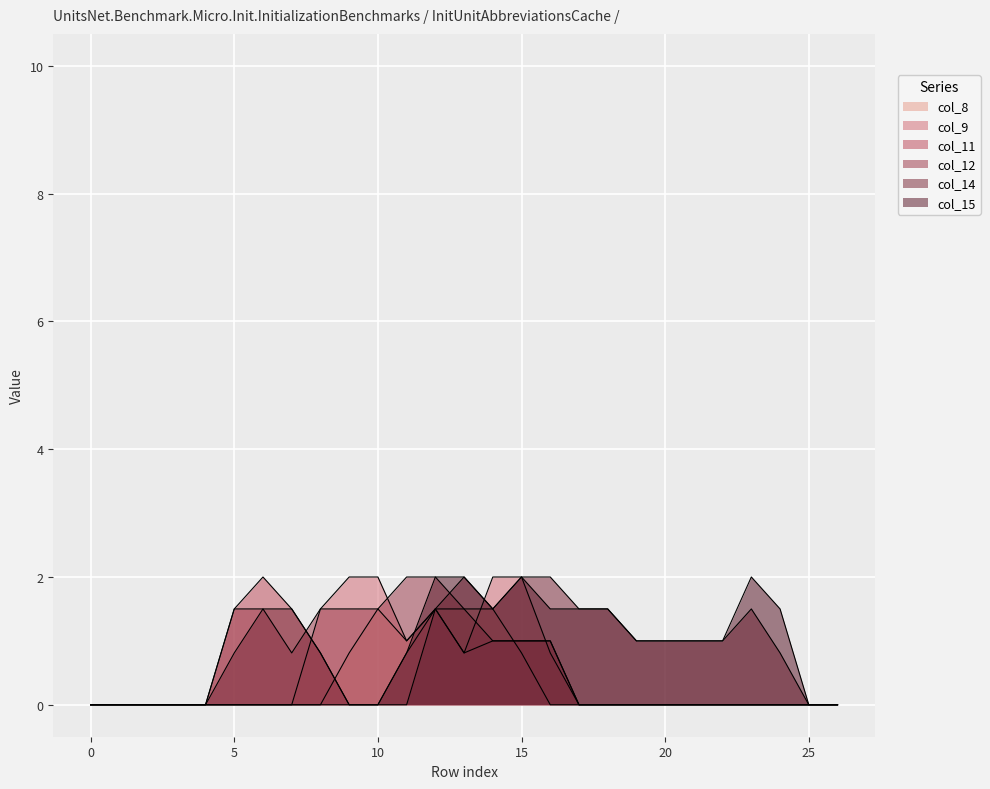

The col_15 series shows 0.6 at 10. True or false?

False